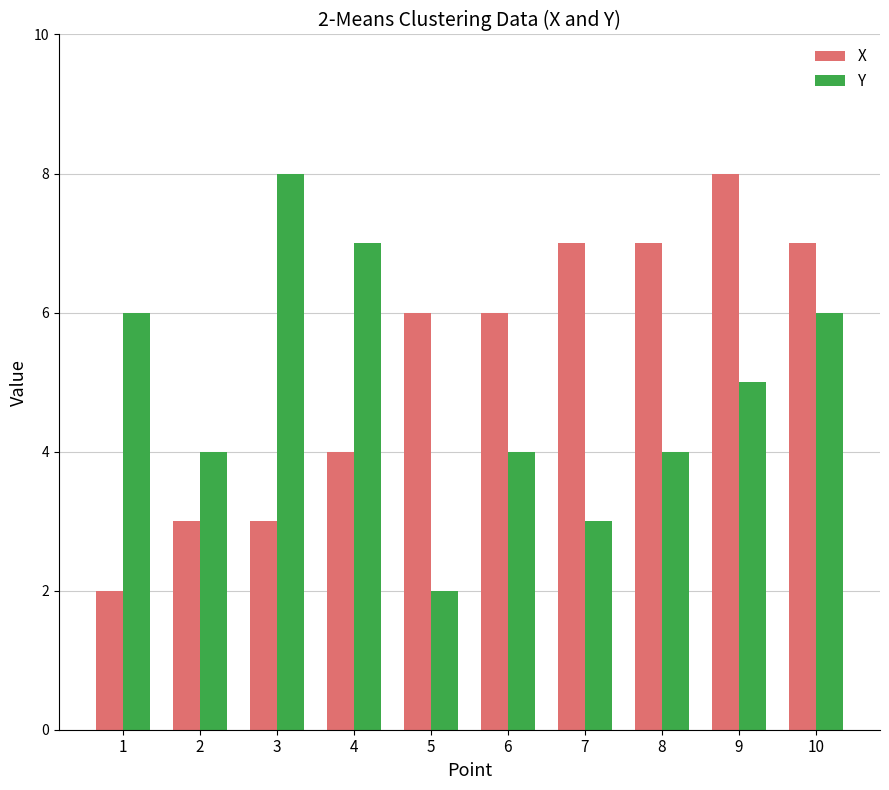

Which series changed the most between 8 and 10?

Y